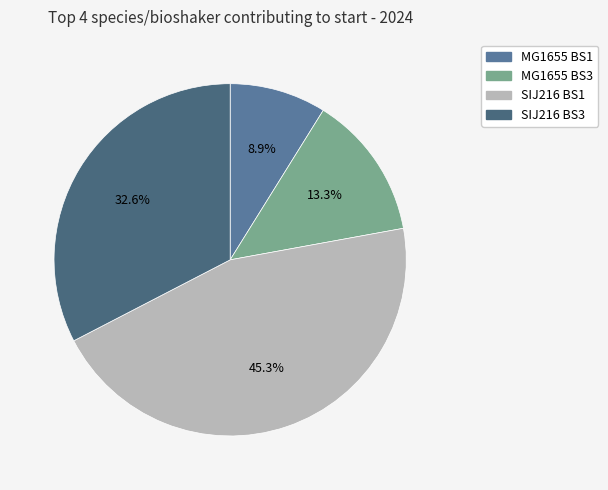

How many slices are in this pie chart?

4